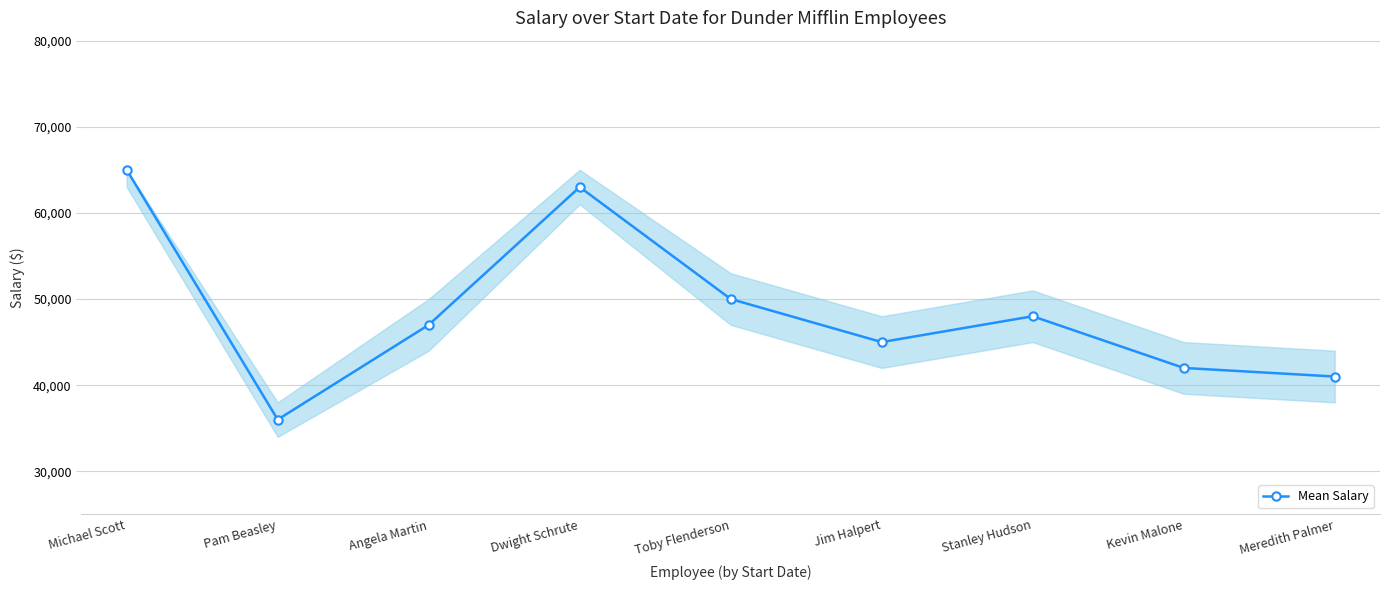

What is the smallest value displayed?

36000